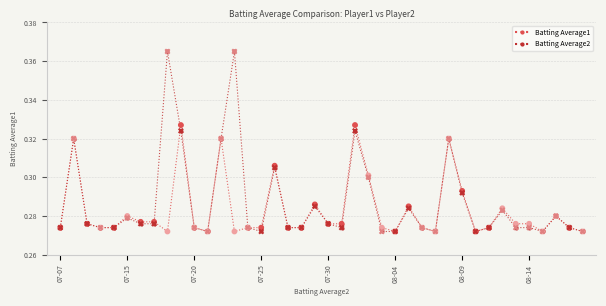

Which series has the largest range (max minus min)?

Batting Average2